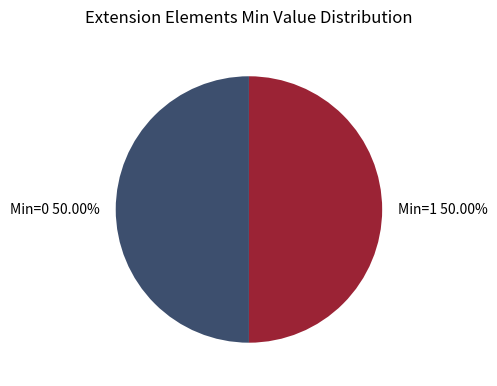

Do Min=1 and Min=0 together represent more than half of the pie?

Yes